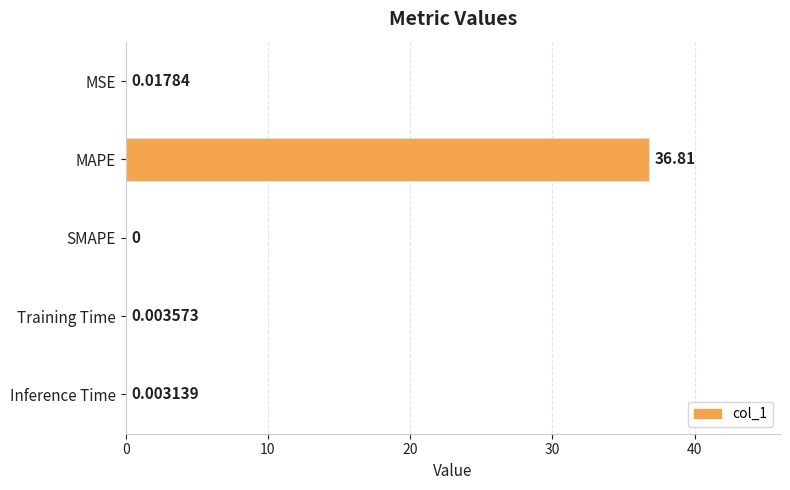

How many values are above zero?

4